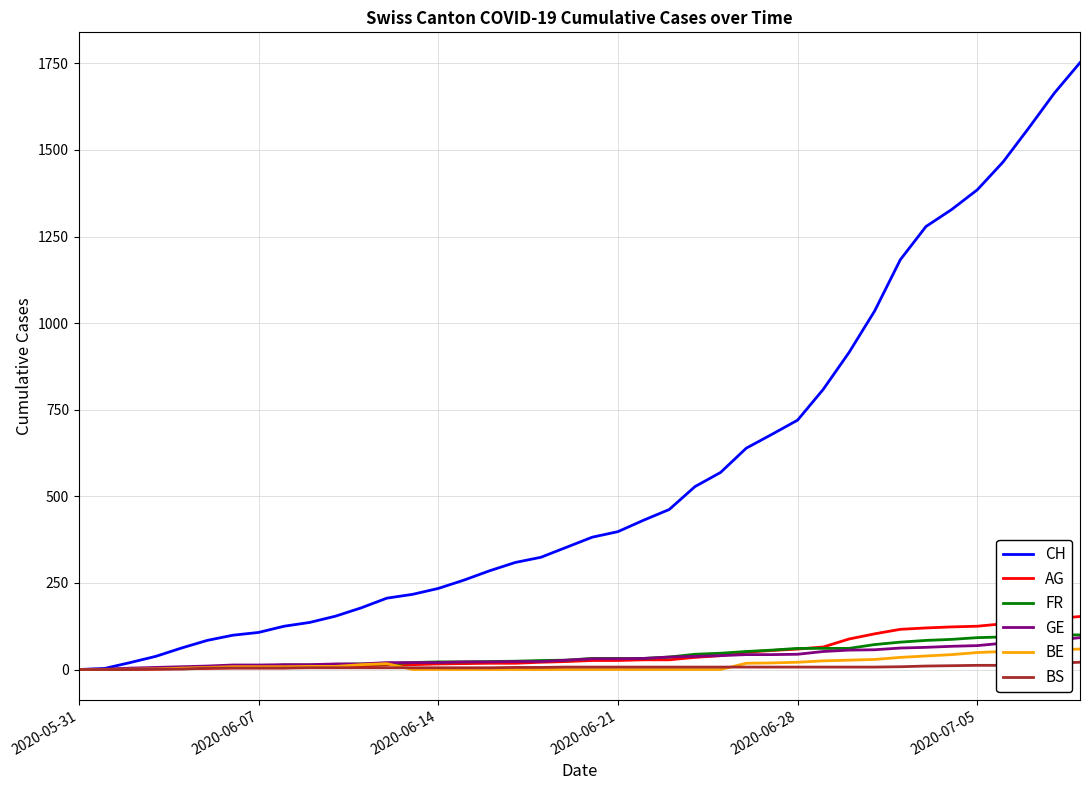

Which series has the largest total across all categories?

CH